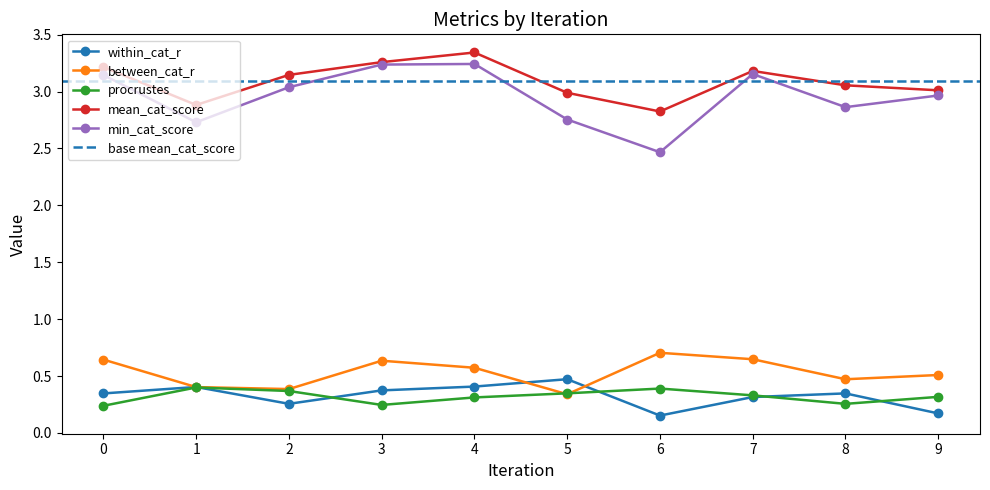

What is the total value across all series at 6?

6.5